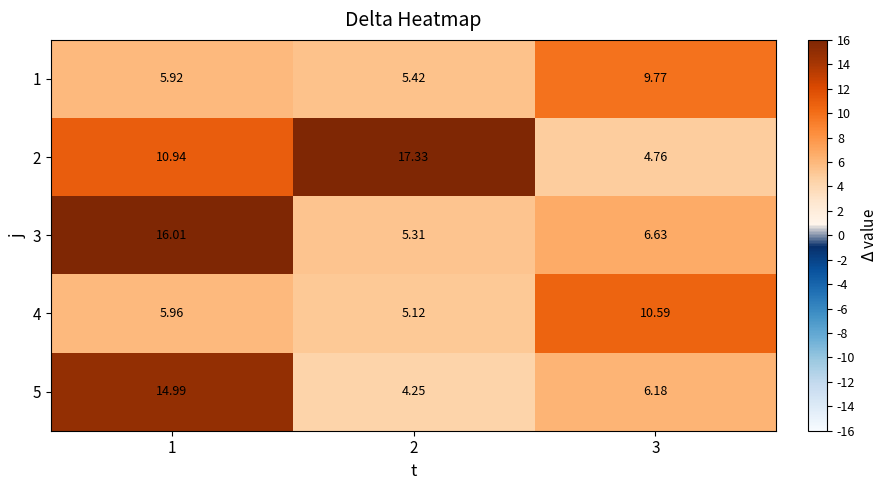

Which series has the largest total across all categories?

2